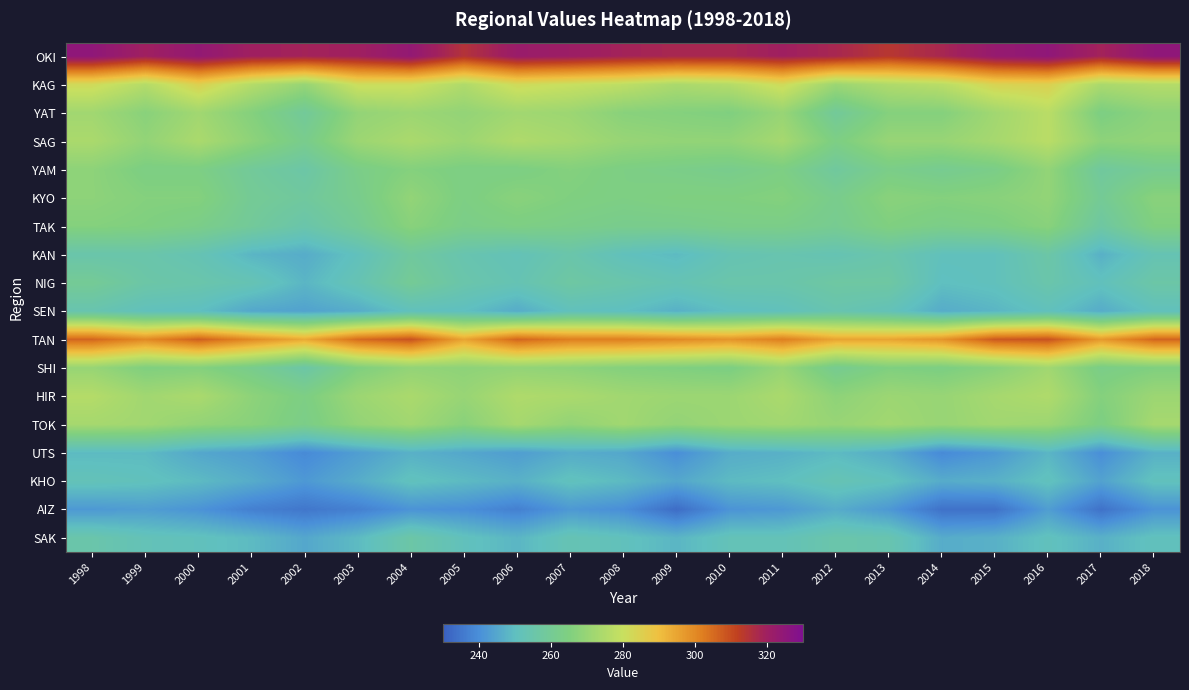

At how many categories does at least one series exceed 242?

21